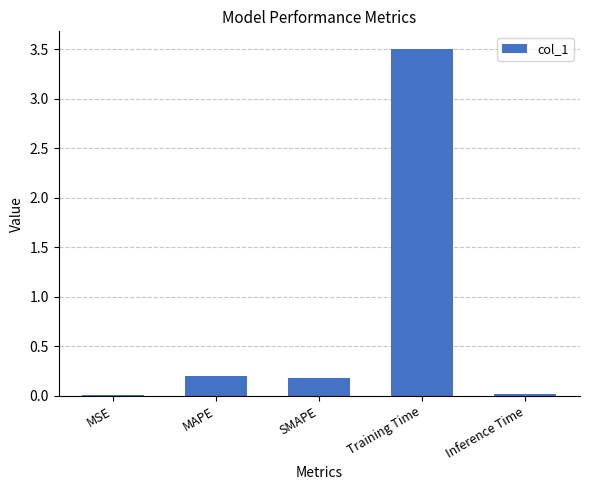

Read the value at MAPE.

0.2